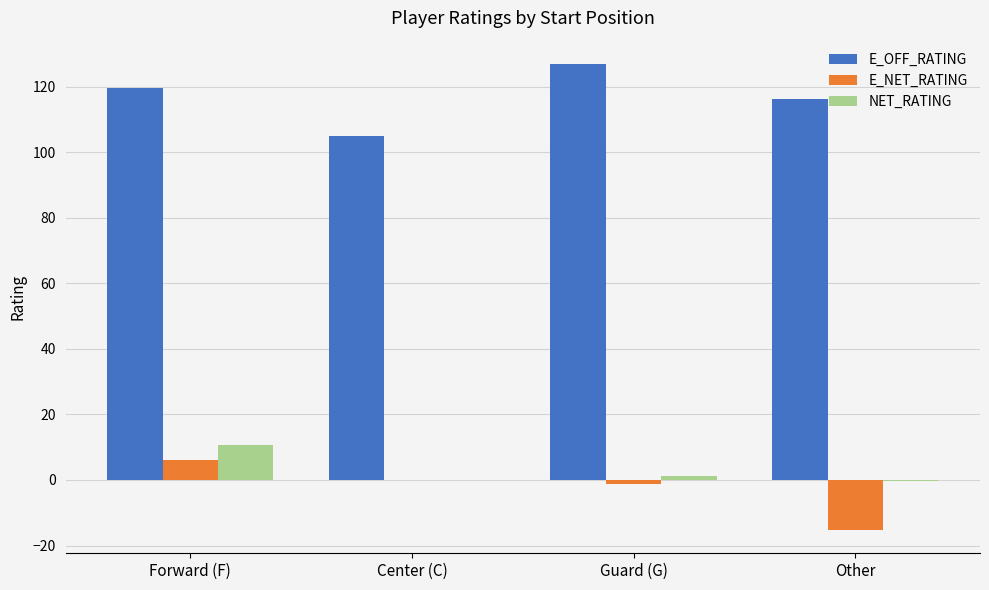

What is the sum of all E_OFF_RATING values?

467.5